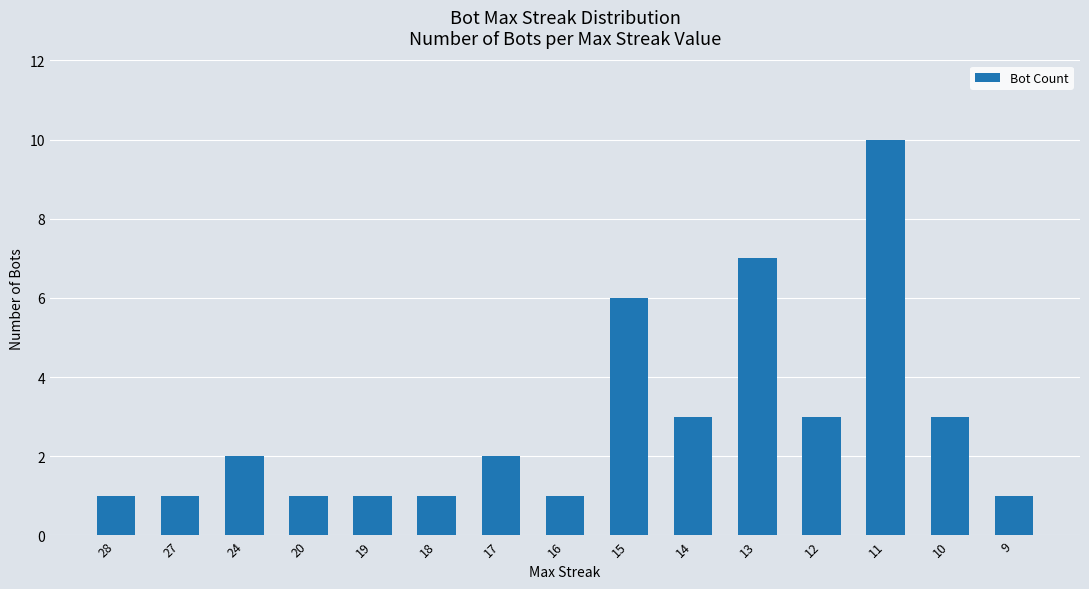

How many categories are shown in the chart?

15